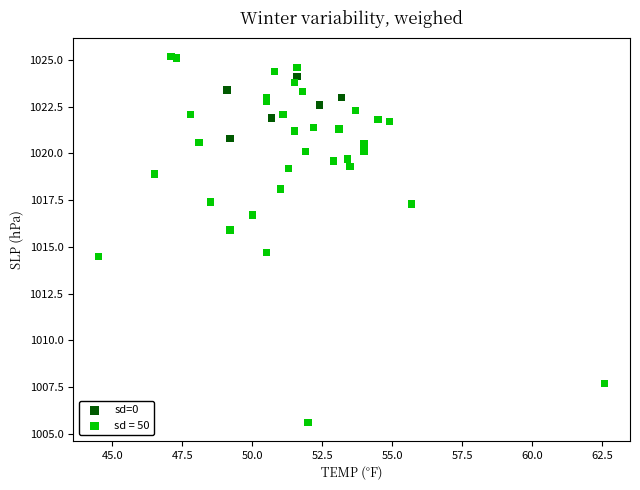

Which series contains the lowest Y value?

sd = 50